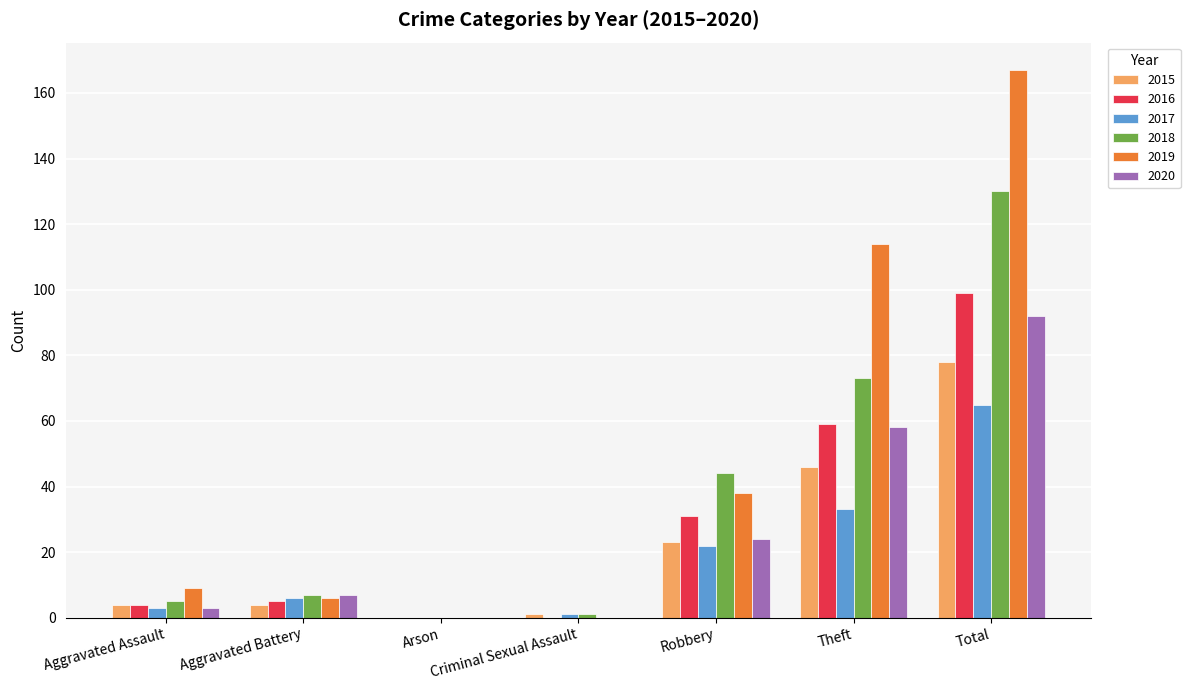

True or false: 2018 has a value of 78 at Total.

False